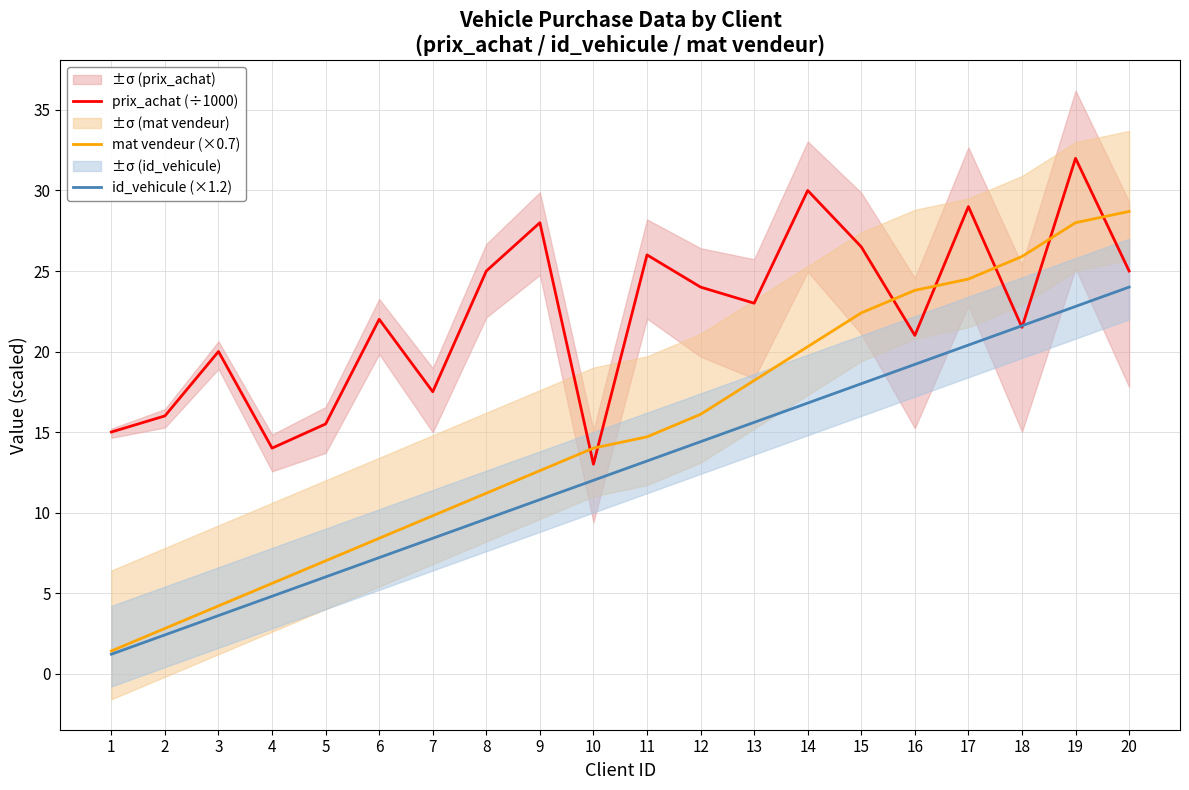

What is the difference between the highest and lowest values at 8?

15.4